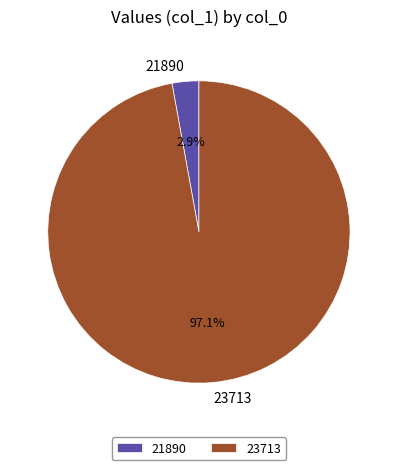

Rank the categories by value from lowest to highest.

21890, 23713